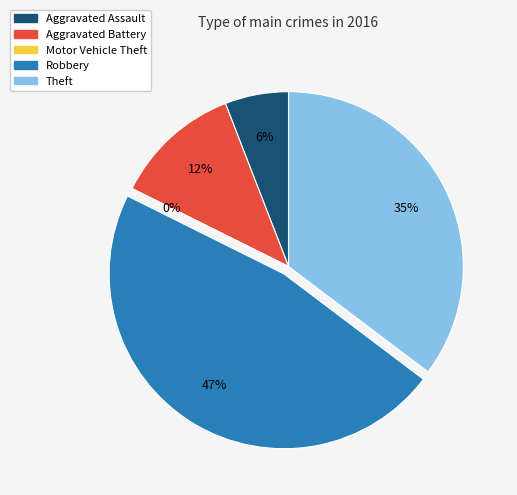

Is Aggravated Battery the majority of the pie?

No